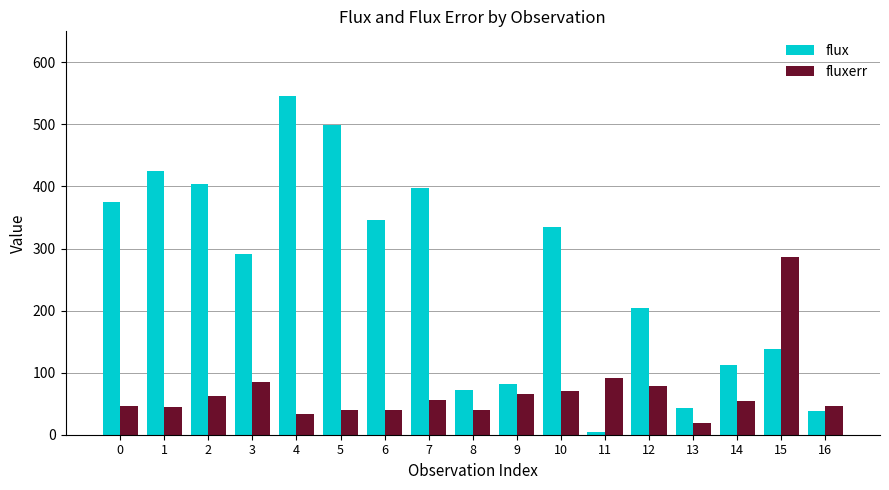

What are all the series names shown in the legend?

flux, fluxerr